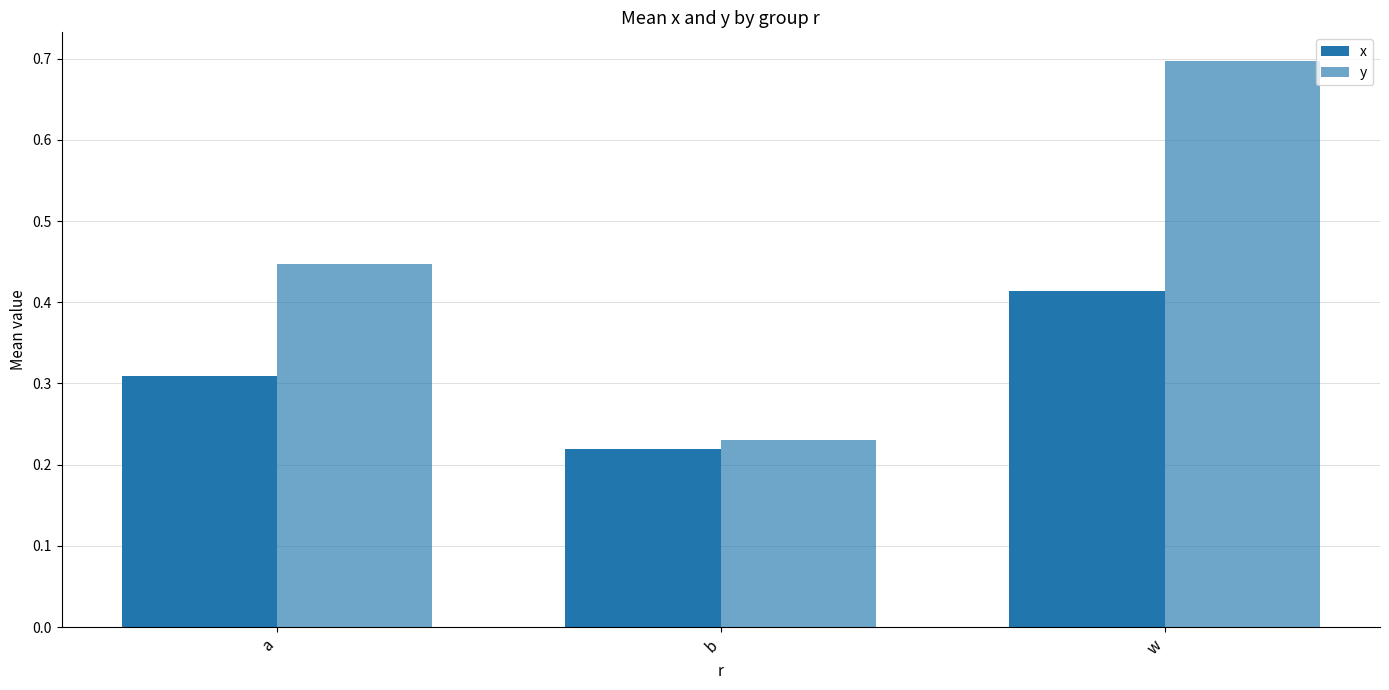

How many bars are there in each group?

2